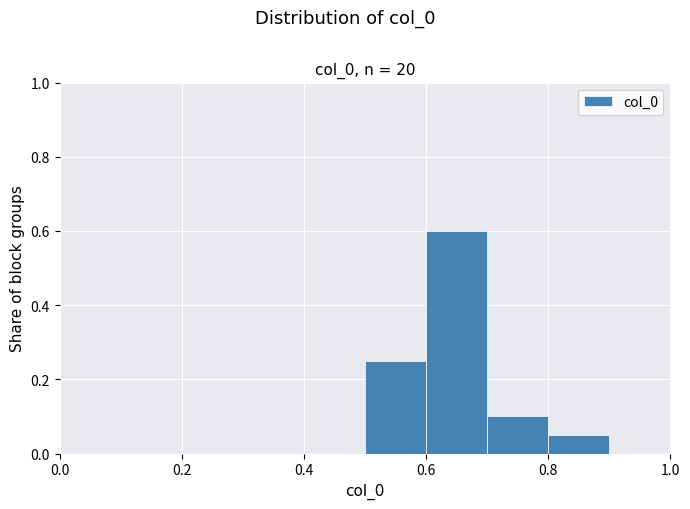

Reading left to right, transcribe this chart: for each bar, give the range it covers on the x-axis and its height. The values are not printed on the chart, so give them approximately, as read against the axis.

0.0 to 0.1: 0
0.1 to 0.2: 0
0.2 to 0.3: 0
0.3 to 0.4: 0
0.4 to 0.5: 0
0.5 to 0.6: 0.26
0.6 to 0.7: 0.60
0.7 to 0.8: 0.10
0.8 to 0.9: 0.06
0.9 to 1.0: 0